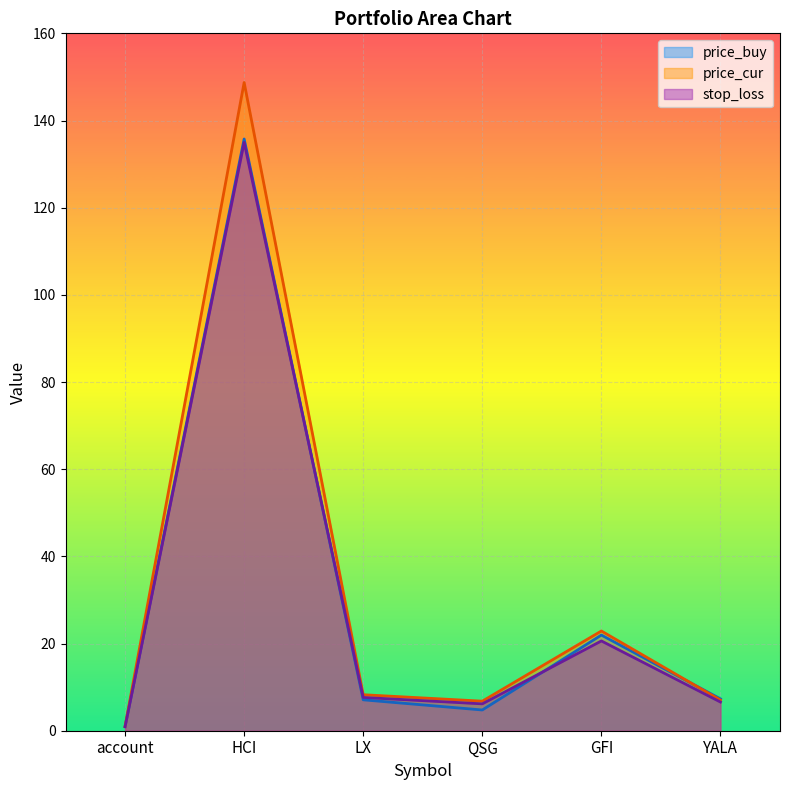

At how many categories does at least one series exceed 124?

1